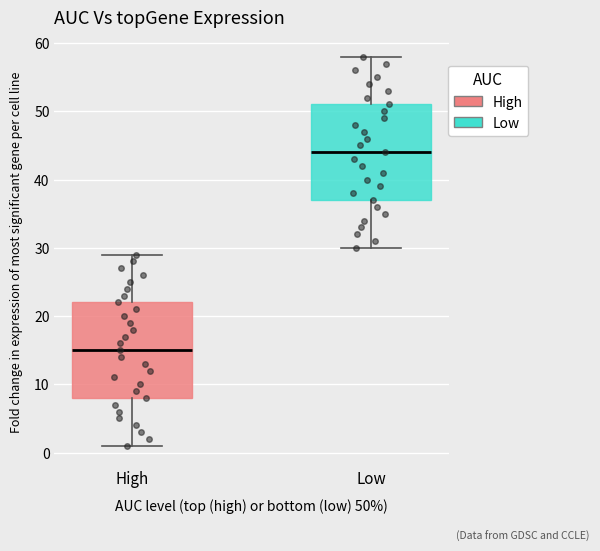

Reading left to right, transcribe this box plot: for each box, give where its median line is, the range the box spans, and where its two whiskers end, as read against the y-axis. The values are not printed on the chart, so give them approximately, as read against the axis.

High: median 15, box 8 to 22, whiskers 1 to 29
Low: median 44, box 37 to 51, whiskers 30 to 58